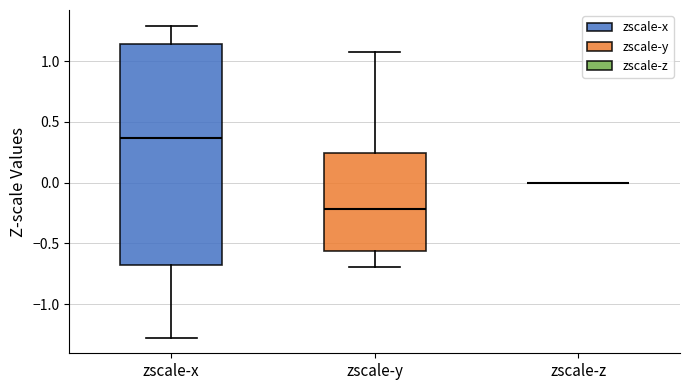

Which box is the tallest, from its lower edge to its upper edge?

zscale-x